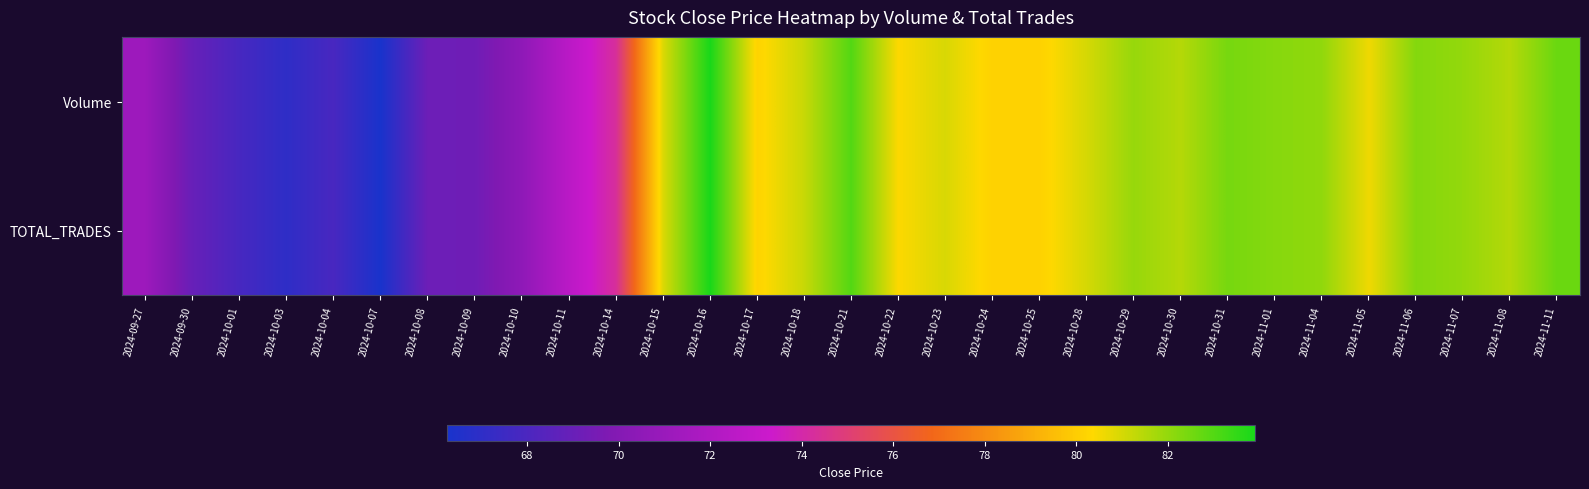

Reading left to right, what are all the values shown in this chart?

Volume: 2024-09-27=71.2	2024-09-30=69.0	2024-10-01=67.8	2024-10-03=67.0	2024-10-04=67.9	2024-10-07=66.2	2024-10-08=69.2	2024-10-09=69.2	2024-10-10=70.5	2024-10-11=72.5	2024-10-14=74.3	2024-10-15=80.9	2024-10-16=83.9	2024-10-17=80.2	2024-10-18=81.2	2024-10-21=83.0	2024-10-22=80.4	2024-10-23=81.0	2024-10-24=80.2	2024-10-25=80.2	2024-10-28=81.0	2024-10-29=82.0	2024-10-30=81.5	2024-10-31=82.5	2024-11-01=82.2	2024-11-04=82.0	2024-11-05=80.6	2024-11-06=82.2	2024-11-07=82.0	2024-11-08=81.5	2024-11-11=82.7
TOTAL_TRADES: 2024-09-27=71.2	2024-09-30=69.0	2024-10-01=67.8	2024-10-03=67.0	2024-10-04=67.9	2024-10-07=66.2	2024-10-08=69.2	2024-10-09=69.2	2024-10-10=70.5	2024-10-11=72.5	2024-10-14=74.3	2024-10-15=80.9	2024-10-16=83.9	2024-10-17=80.2	2024-10-18=81.2	2024-10-21=83.0	2024-10-22=80.4	2024-10-23=81.0	2024-10-24=80.2	2024-10-25=80.2	2024-10-28=81.0	2024-10-29=82.0	2024-10-30=81.5	2024-10-31=82.5	2024-11-01=82.2	2024-11-04=82.0	2024-11-05=80.6	2024-11-06=82.2	2024-11-07=82.0	2024-11-08=81.5	2024-11-11=82.7